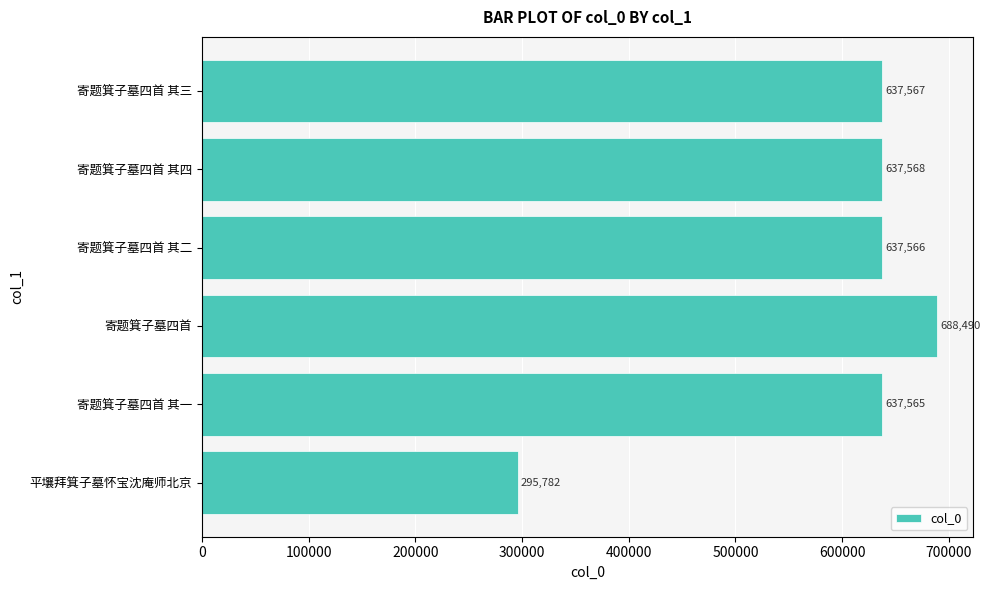

How many distinct data groups are displayed?

1